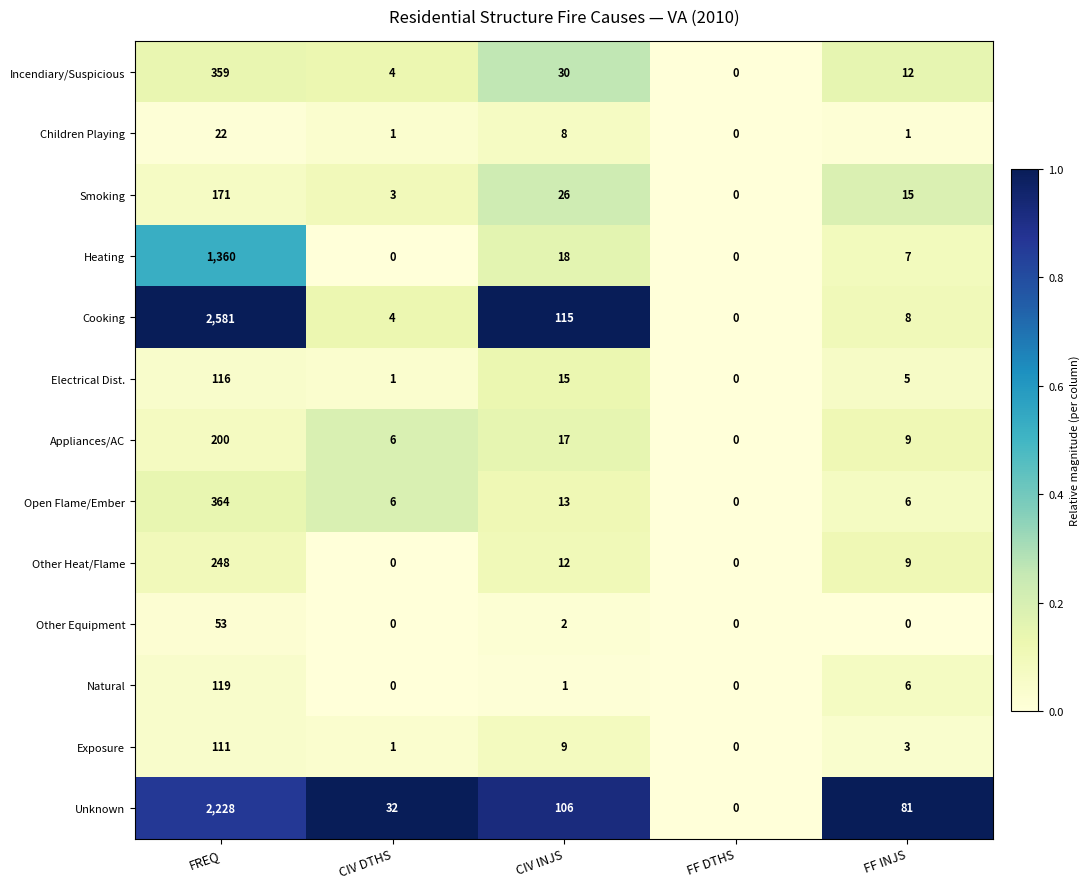

List the series in order of their peak value, highest first.

Cooking, Unknown, Heating, Open Flame/Ember, Incendiary/Suspicious, Other Heat/Flame, Appliances/AC, Smoking, Natural, Electrical Dist., Exposure, Other Equipment, Children Playing